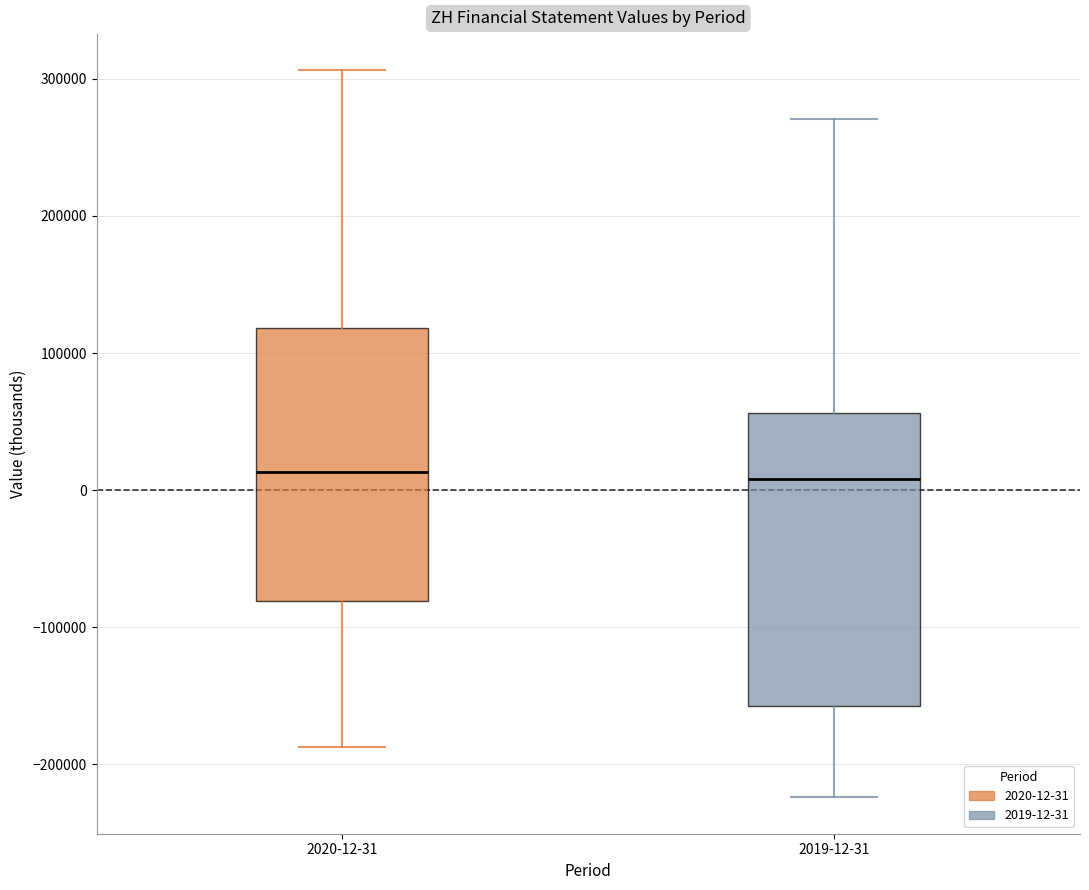

Reading left to right, transcribe this box plot: for each box, give where its median line is, the range the box spans, and where its two whiskers end, as read against the y-axis. The values are not printed on the chart, so give them approximately, as read against the axis.

2020-12-31: median 10000, box -80000 to 120000, whiskers -190000 to 310000
2019-12-31: median 10000, box -160000 to 60000, whiskers -220000 to 270000